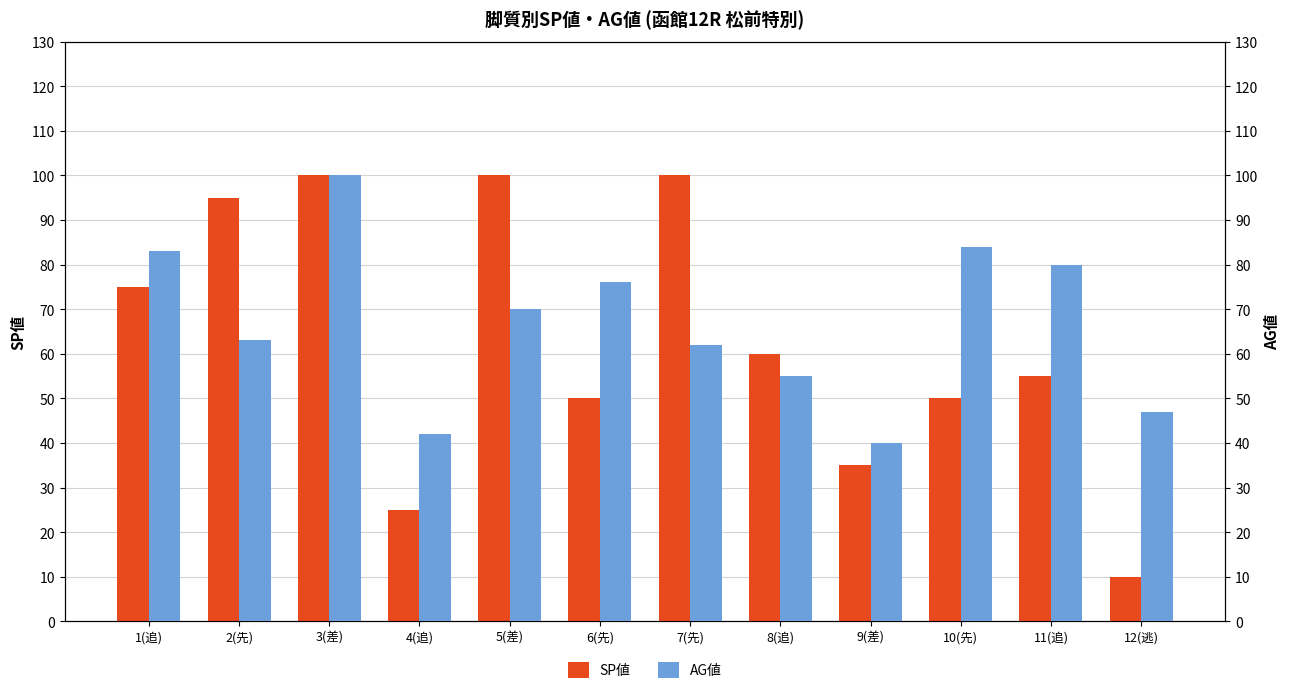

Does the chart contain stacked bars?

No